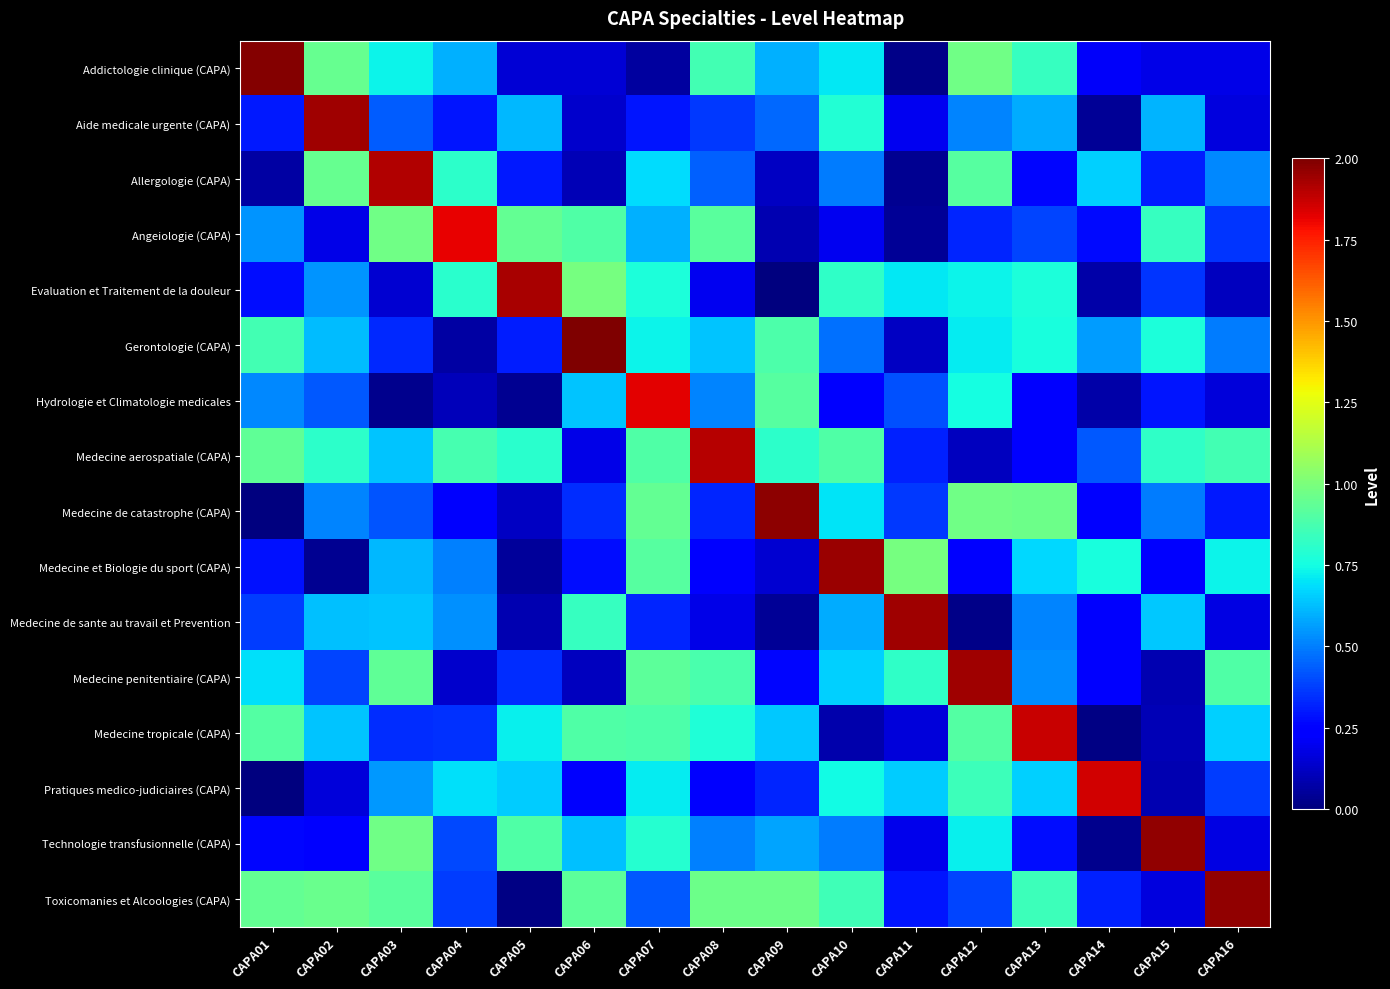

What is the total value across all series at CAPA04?

8.6